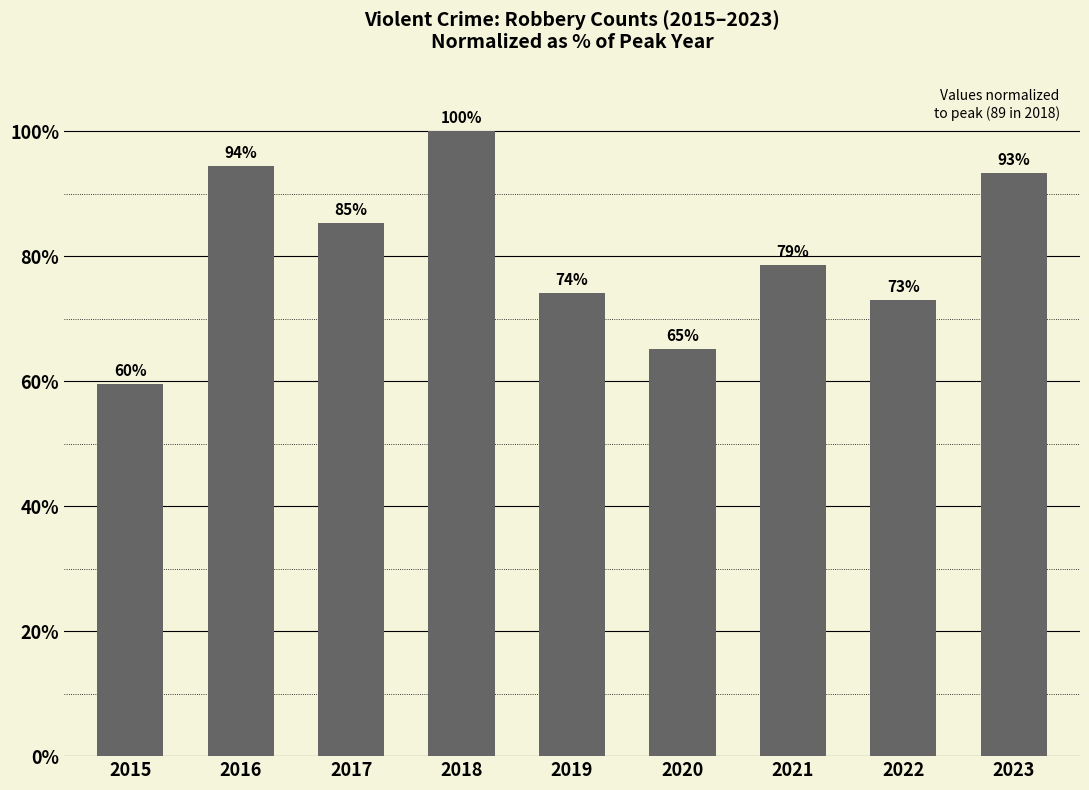

Is it true that the value at 2023 is 22.1?

False